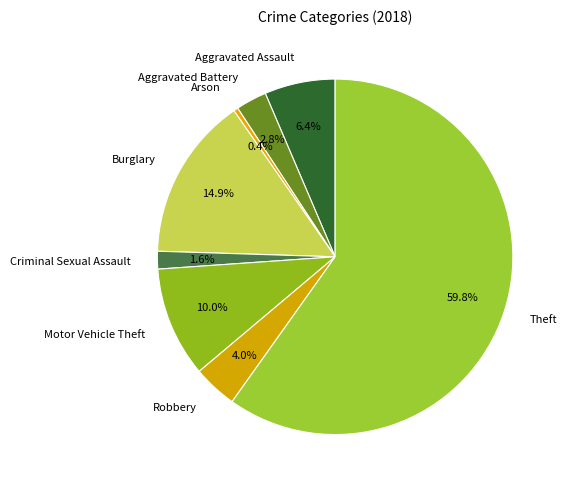

How many slices are in this pie chart?

8